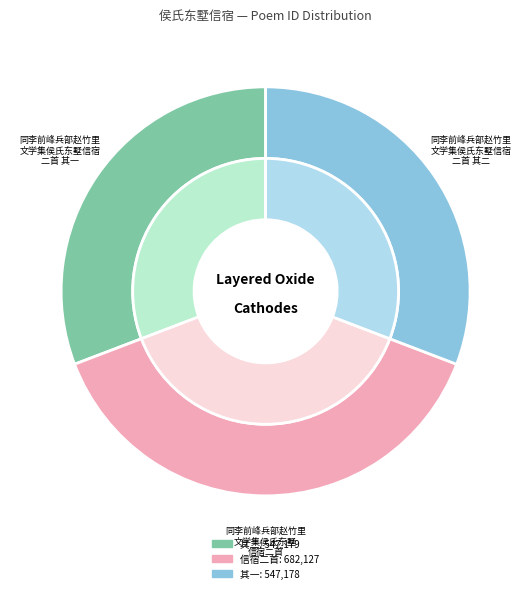

Which category has the smallest portion of the pie?

同李前峰兵部赵竹里文学集侯氏东墅信宿二首 其一